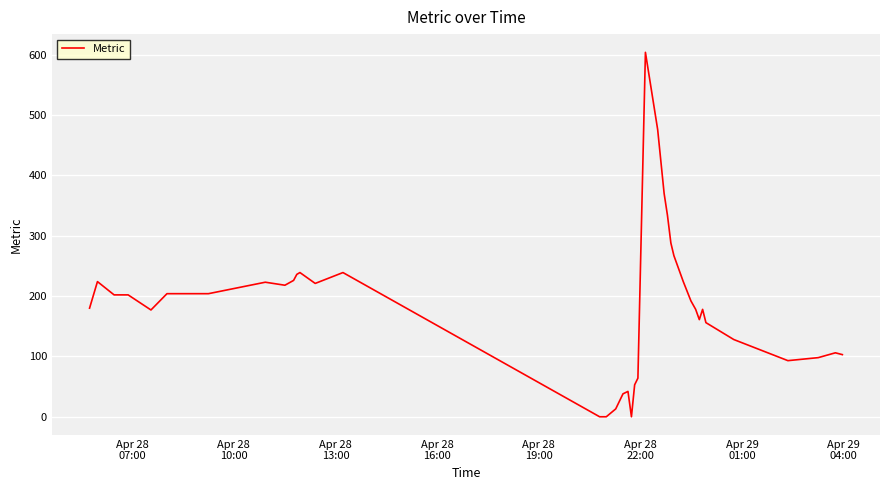

What is the difference between the maximum and minimum values?

604